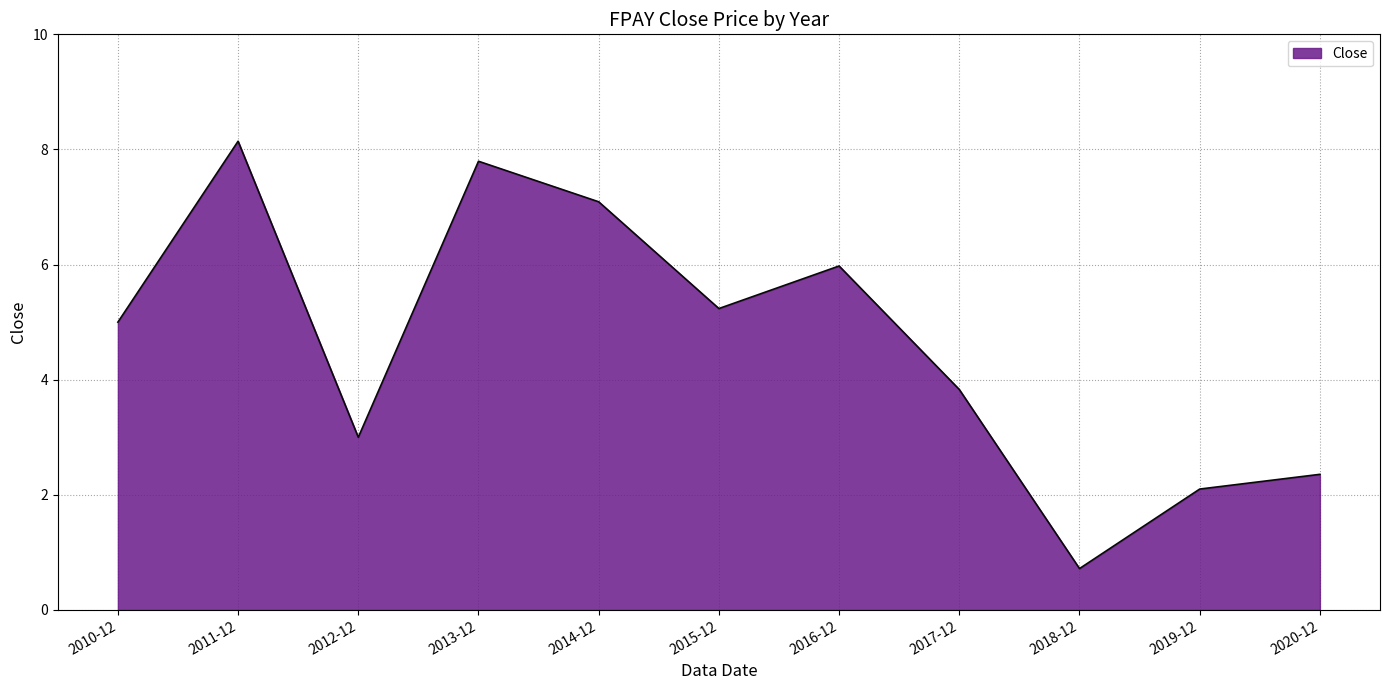

How many lines are shown in the chart?

1